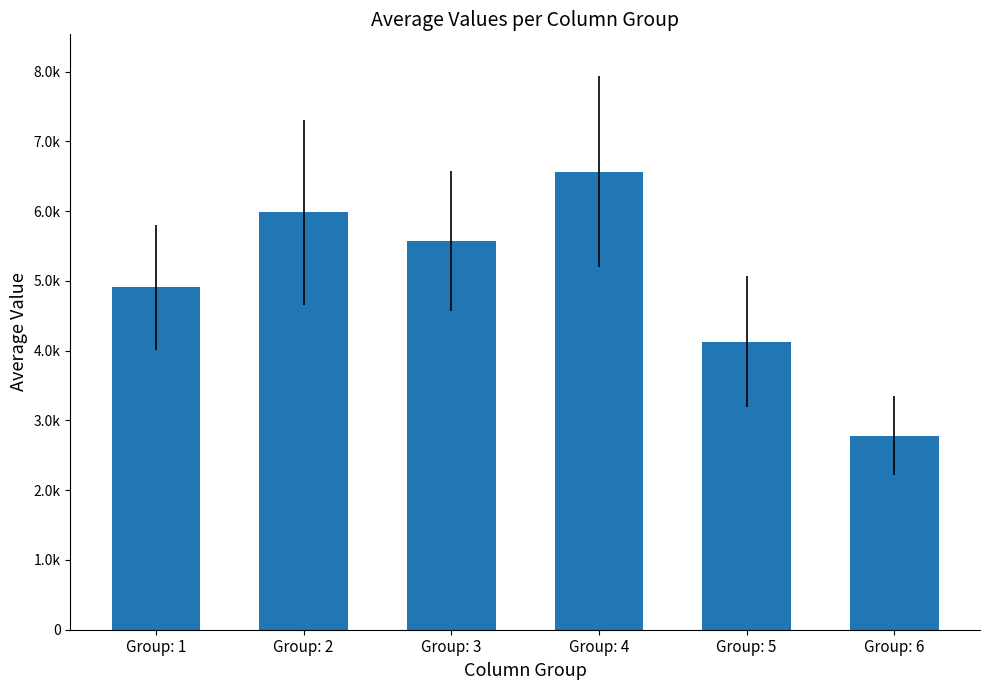

What is the minimum value shown in the chart?

2779.4